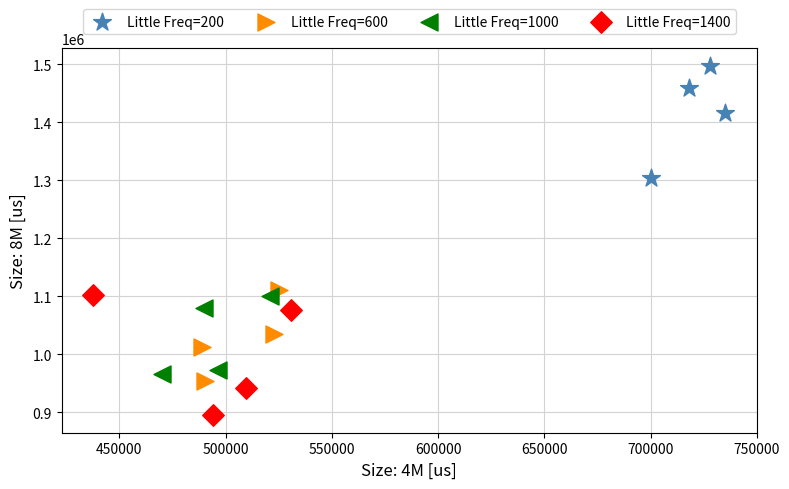

Which series contains the highest Y value?

Little Freq=200